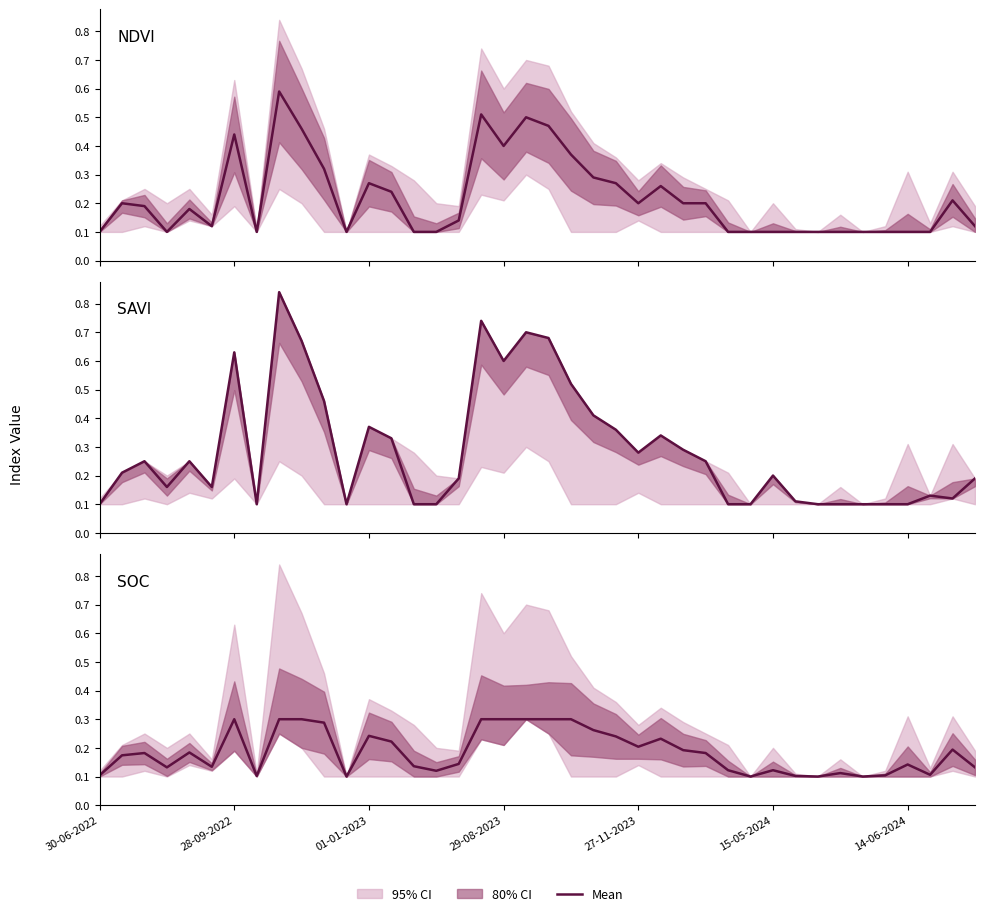

How many lines are shown in the chart?

3